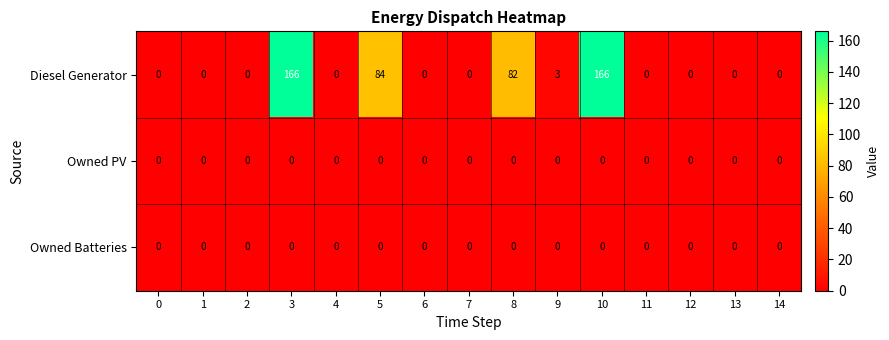

At how many categories does at least one series exceed 60?

4